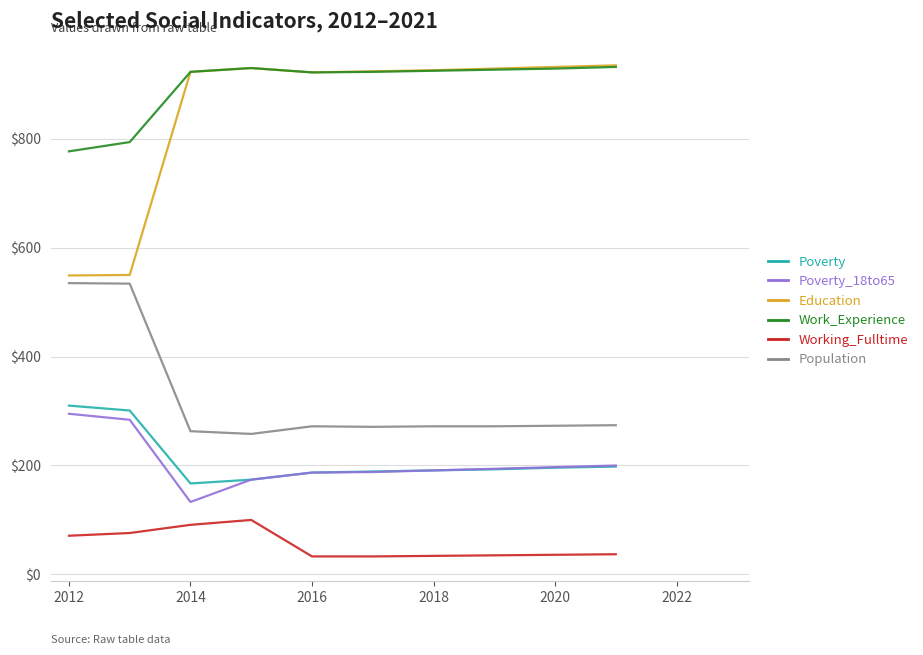

How many lines are shown in the chart?

6